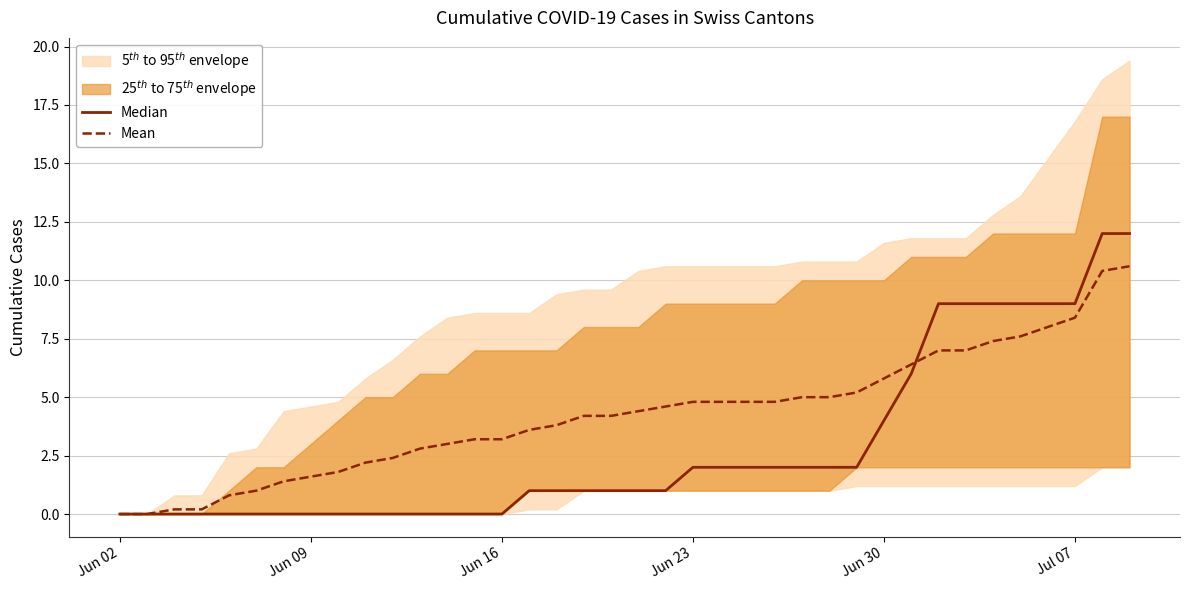

Reading right to left, what are all the values shown in this chart?

Median: 12.0	12.0	9.0	9.0	9.0	9.0	9.0	9.0	6.0	4.0	2.0	2.0	2.0	2.0	2.0	2.0	2.0	1.0	1.0	1.0	1.0	1.0	1.0	0.0	0.0	0.0	0.0	0.0	0.0	0.0	0.0	0.0	0.0	0.0	0.0	0.0	0.0	0.0
Mean: 10.6	10.4	8.4	8.0	7.6	7.4	7.0	7.0	6.4	5.8	5.2	5.0	5.0	4.8	4.8	4.8	4.8	4.6	4.4	4.2	4.2	3.8	3.6	3.2	3.2	3.0	2.8	2.4	2.2	1.8	1.6	1.4	1.0	0.8	0.2	0.2	0.0	0.0